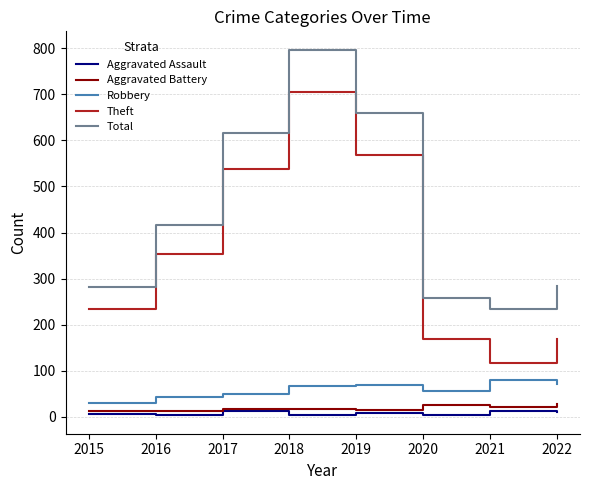

True or false: Robbery has more than 0 points higher than both neighbors.

True